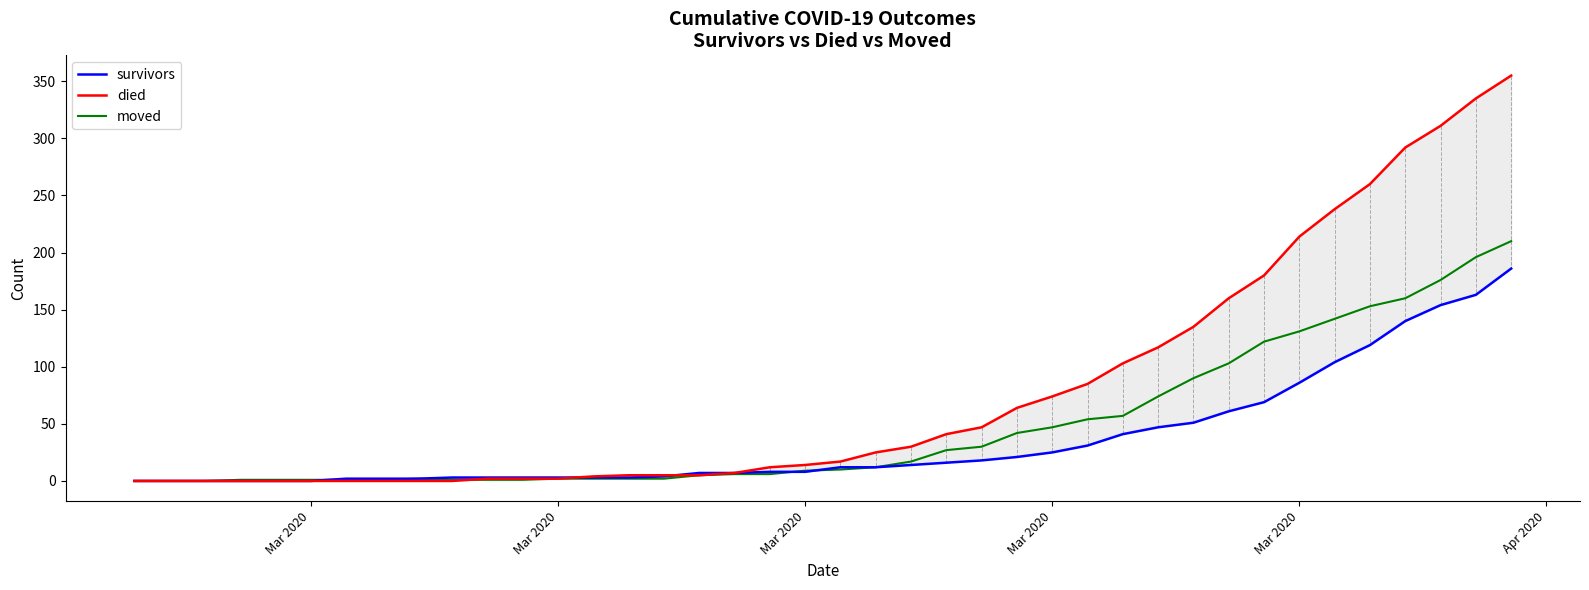

What value does the survivors series have at 28, to the nearest 5?

40